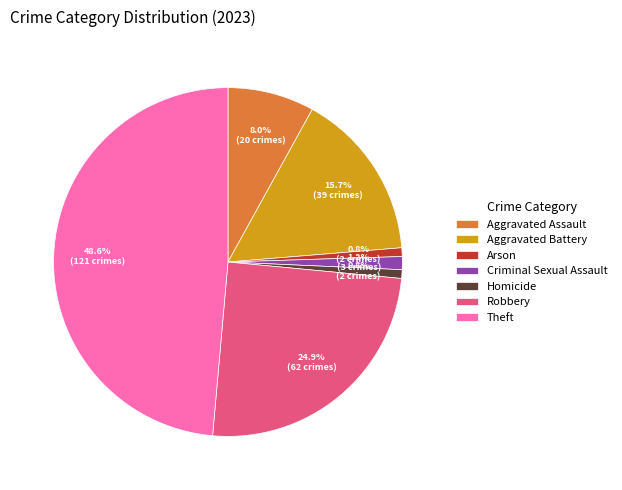

Which slice is the largest?

Theft